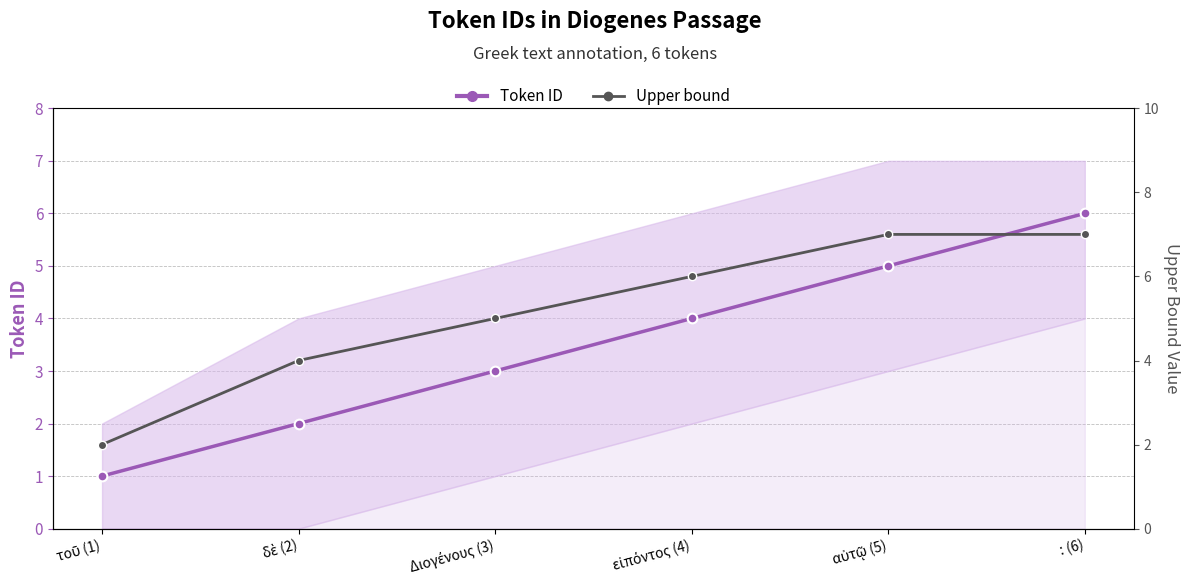

Reading right to left, extract all data points from this chart.

Token ID: : (6)=6	αὐτῷ (5)=5	εἰπόντος (4)=4	Διογένους (3)=3	δὲ (2)=2	τοῦ (1)=1
Upper bound (right): : (6)=7	αὐτῷ (5)=7	εἰπόντος (4)=6	Διογένους (3)=5	δὲ (2)=4	τοῦ (1)=2